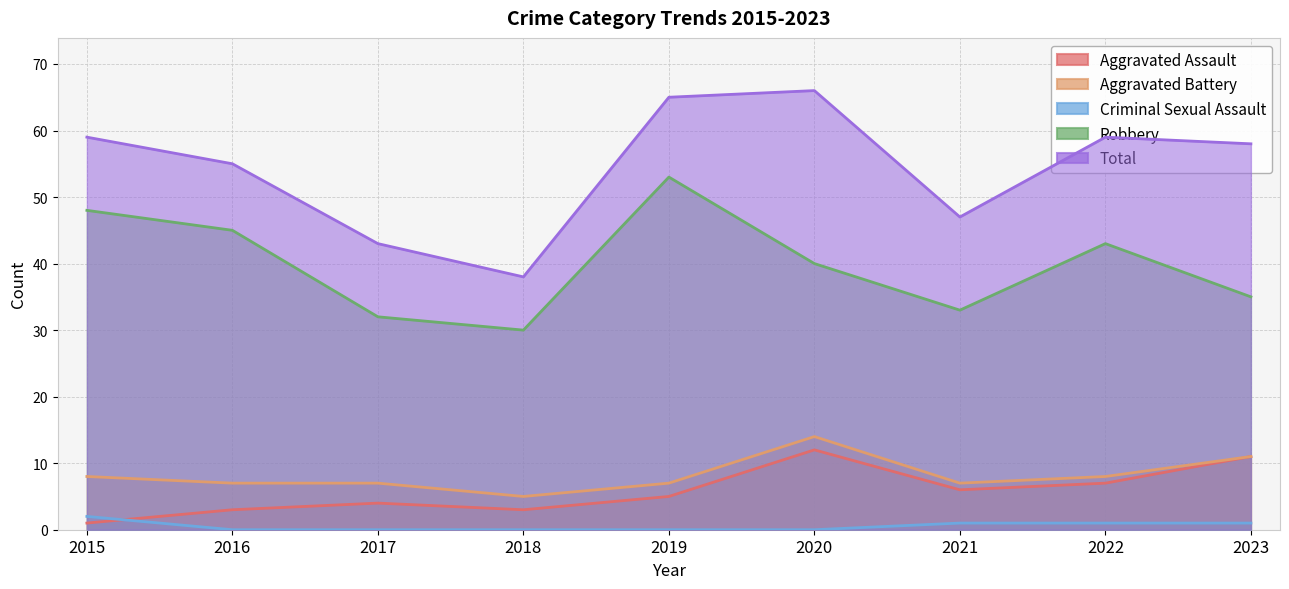

The value of Aggravated Assault at 2023 is 11. True or false?

True